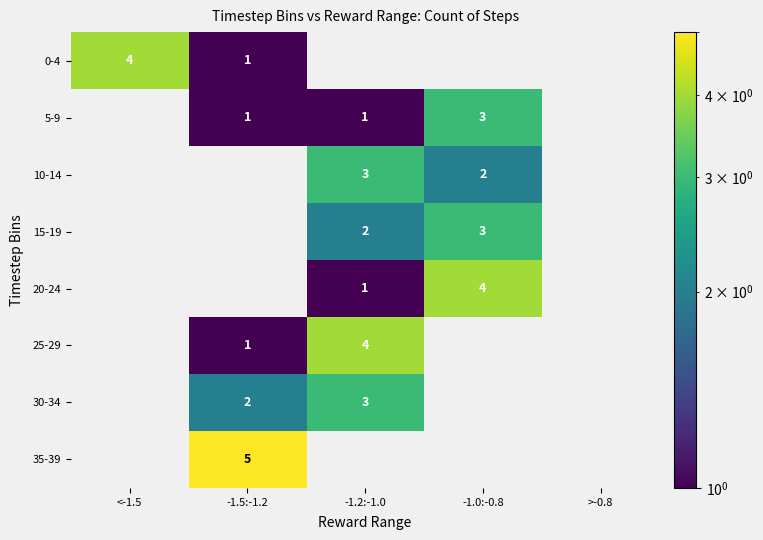

Is the value of 0-4 at -1.5:-1.2 greater than the value of 25-29 at -1.2:-1.0?

No